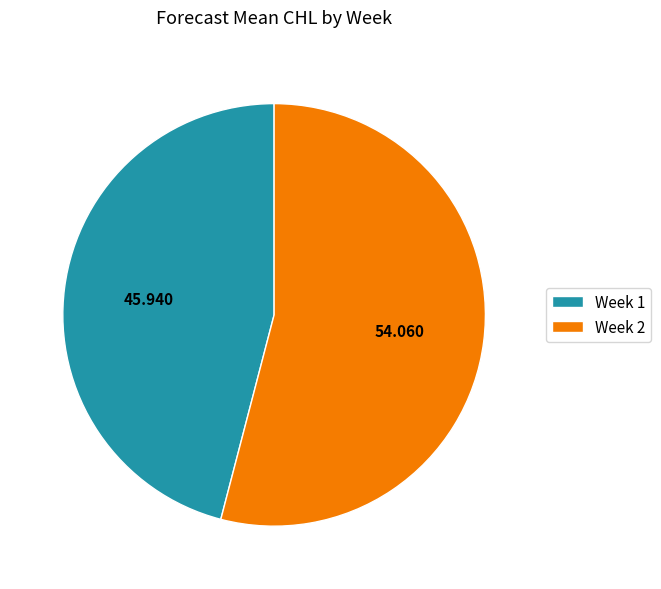

Does Week 2 account for over 50% of the chart?

Yes